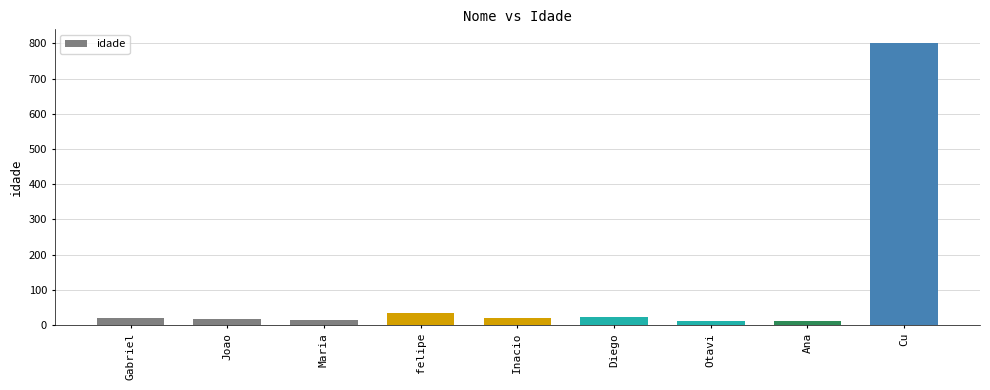

What is the greatest value displayed?

800